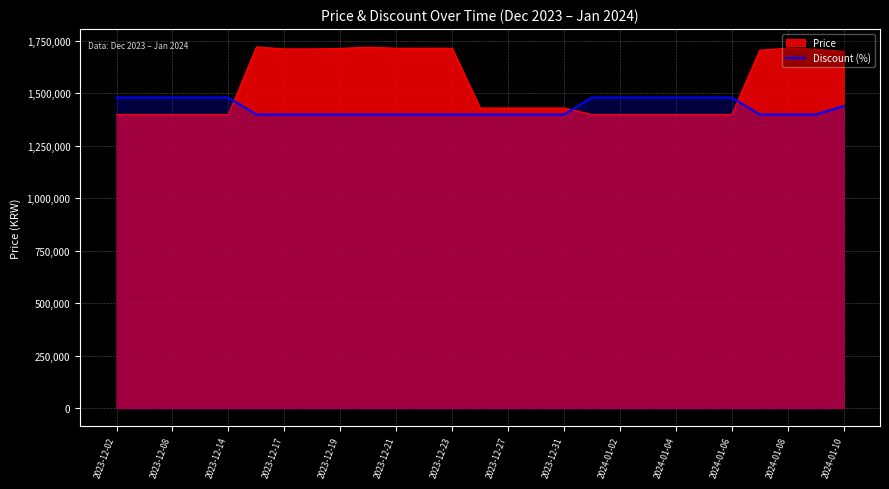

What is the average value?

1433287.0